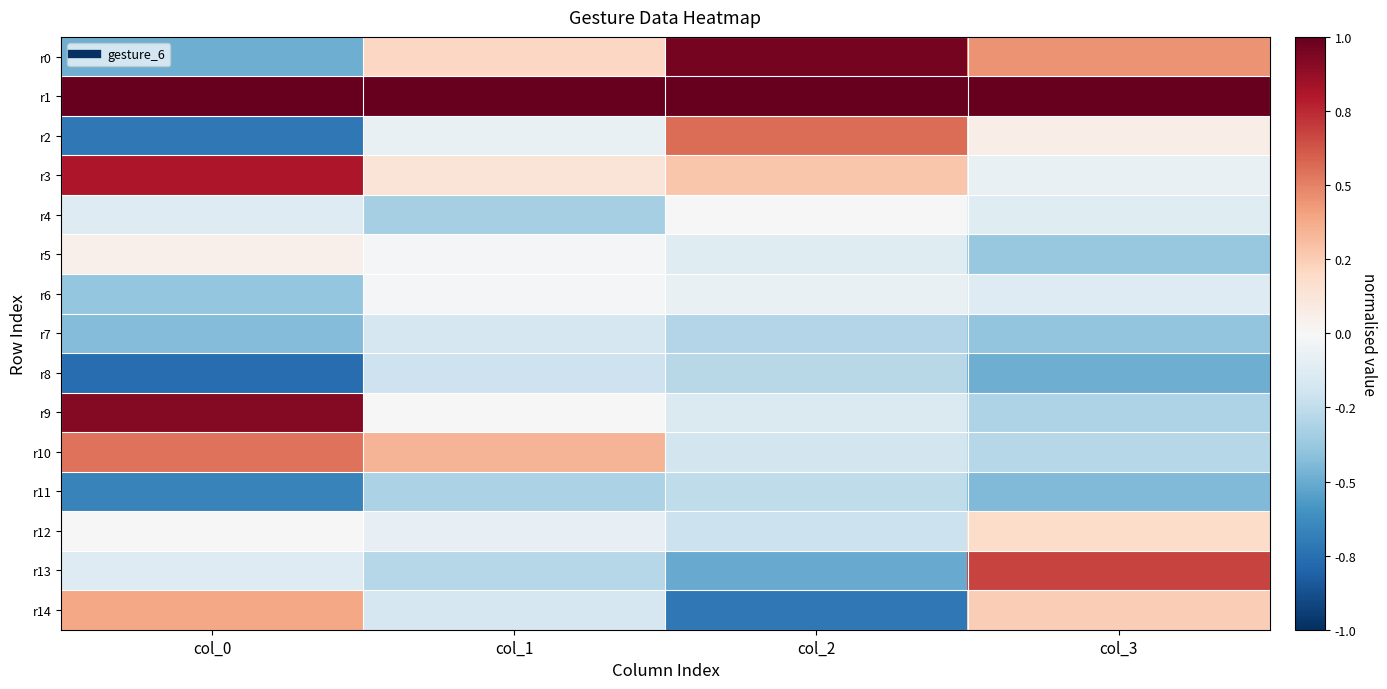

Reading left to right, list all the values displayed in this chart.

r0: col_0=-0.5	col_1=0.2	col_2=1.0	col_3=0.4
r1: col_0=1.0	col_1=1.0	col_2=1.0	col_3=1.0
r2: col_0=-0.7	col_1=-0.1	col_2=0.6	col_3=0.1
r3: col_0=0.8	col_1=0.1	col_2=0.3	col_3=-0.1
r4: col_0=-0.1	col_1=-0.3	col_2=-0.0	col_3=-0.1
r5: col_0=0.0	col_1=-0.0	col_2=-0.1	col_3=-0.4
r6: col_0=-0.4	col_1=-0.0	col_2=-0.1	col_3=-0.1
r7: col_0=-0.4	col_1=-0.2	col_2=-0.3	col_3=-0.4
r8: col_0=-0.8	col_1=-0.2	col_2=-0.3	col_3=-0.5
r9: col_0=0.9	col_1=-0.0	col_2=-0.1	col_3=-0.3
r10: col_0=0.5	col_1=0.3	col_2=-0.2	col_3=-0.3
r11: col_0=-0.7	col_1=-0.3	col_2=-0.3	col_3=-0.4
r12: col_0=-0.0	col_1=-0.1	col_2=-0.2	col_3=0.2
r13: col_0=-0.1	col_1=-0.3	col_2=-0.5	col_3=0.7
r14: col_0=0.4	col_1=-0.2	col_2=-0.7	col_3=0.2